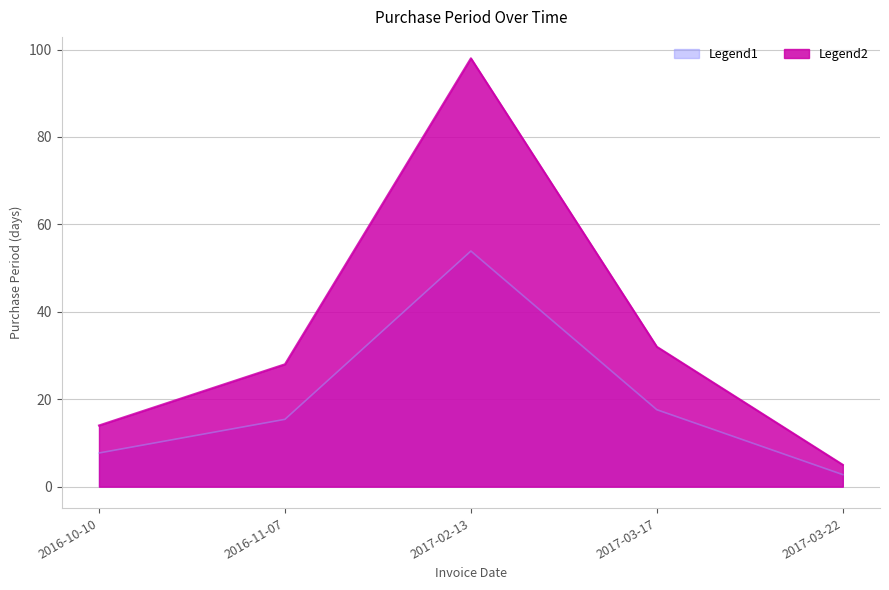

What is the value of the 3rd point from the left?

53.9